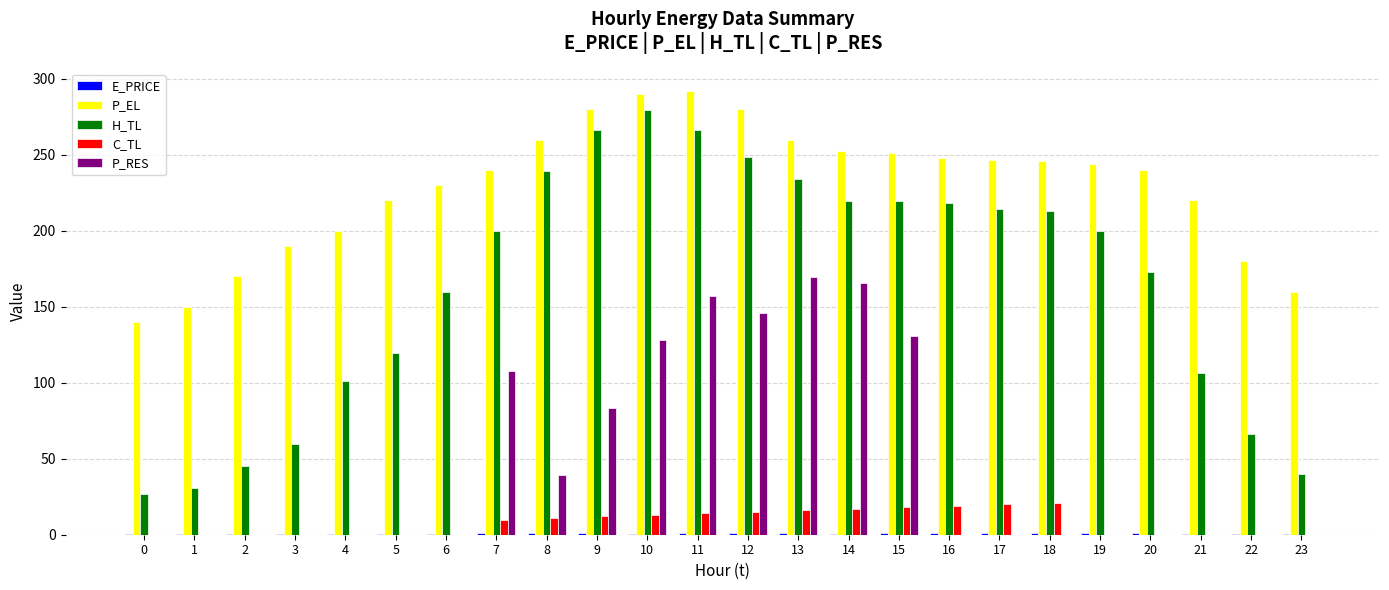

What is the sum of the H_TL values at 19 and 7?

399.1